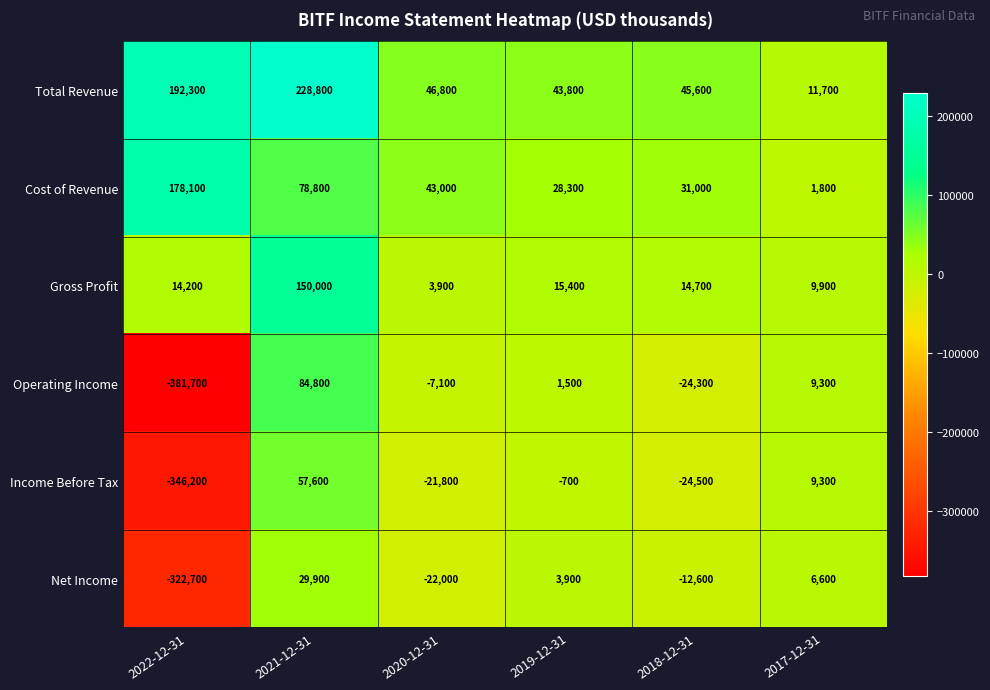

What is the total value across all series at 2022-12-31?

-666000